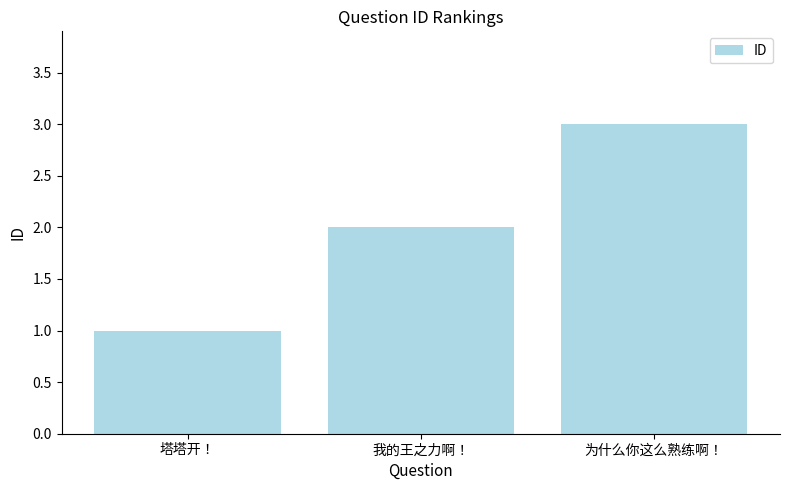

True or false: the data shows 4 at 我的王之力啊！.

False